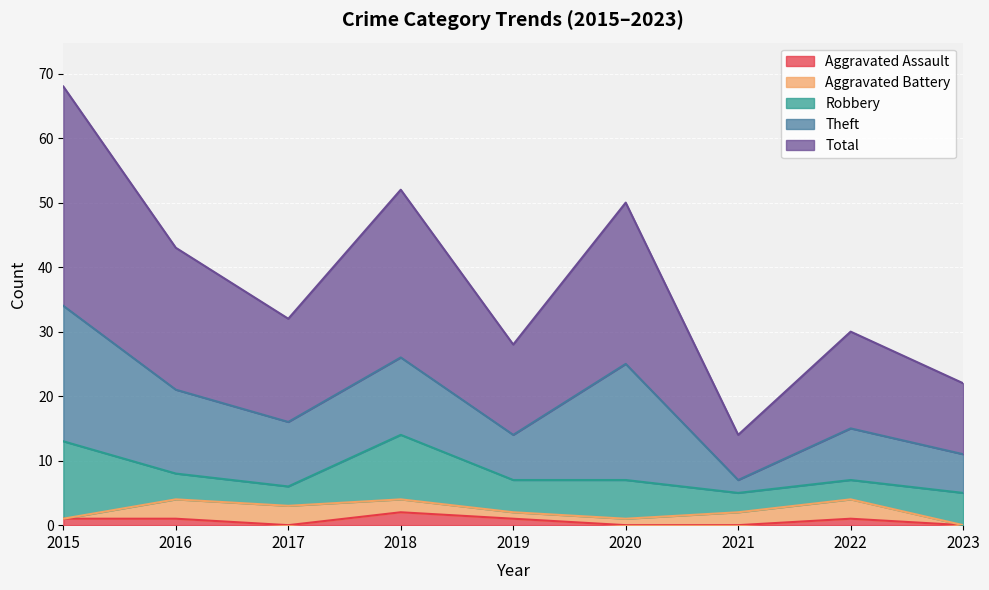

Rank the series by their maximum value, from lowest to highest.

Aggravated Assault, Aggravated Battery, Robbery, Theft, Total